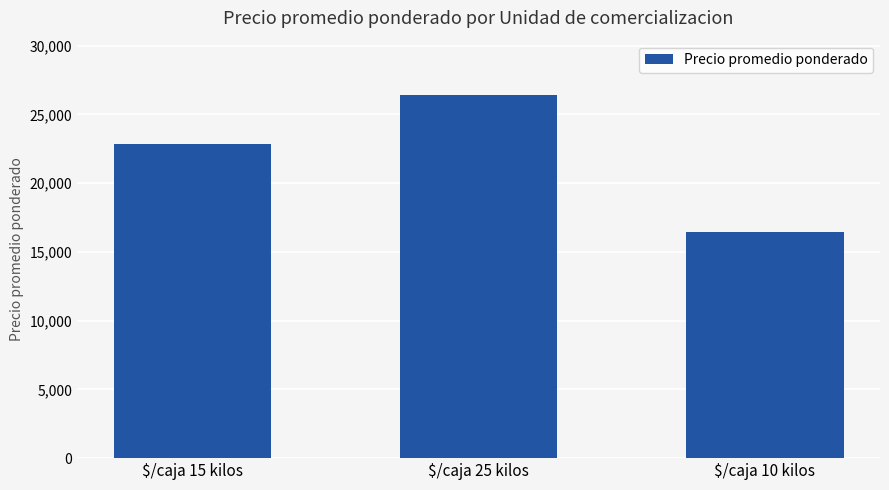

What is the change in value from $/caja 15 kilos to $/caja 10 kilos?

-6421